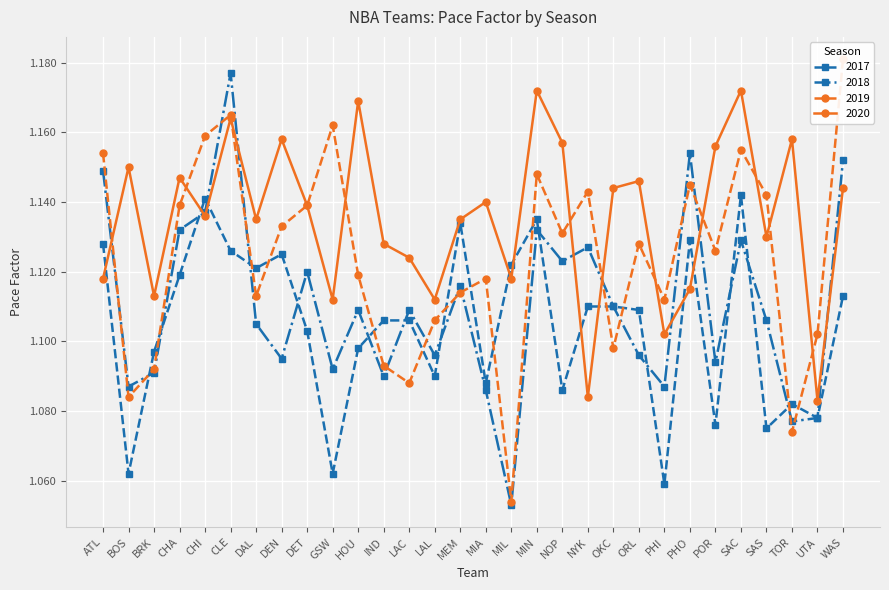

Reading right to left, transcribe all the data shown in this chart.

2017: WAS=1.1	UTA=1.1	TOR=1.1	SAS=1.1	SAC=1.1	POR=1.1	PHO=1.1	PHI=1.1	ORL=1.1	OKC=1.1	NYK=1.1	NOP=1.1	MIN=1.1	MIL=1.1	MIA=1.1	MEM=1.1	LAL=1.1	LAC=1.1	IND=1.1	HOU=1.1	GSW=1.1	DET=1.1	DEN=1.1	DAL=1.1	CLE=1.1	CHI=1.1	CHA=1.1	BRK=1.1	BOS=1.1	ATL=1.1
2018: WAS=1.2	UTA=1.1	TOR=1.1	SAS=1.1	SAC=1.1	POR=1.1	PHO=1.2	PHI=1.1	ORL=1.1	OKC=1.1	NYK=1.1	NOP=1.1	MIN=1.1	MIL=1.1	MIA=1.1	MEM=1.1	LAL=1.1	LAC=1.1	IND=1.1	HOU=1.1	GSW=1.1	DET=1.1	DEN=1.1	DAL=1.1	CLE=1.2	CHI=1.1	CHA=1.1	BRK=1.1	BOS=1.1	ATL=1.1
2019: WAS=1.2	UTA=1.1	TOR=1.1	SAS=1.1	SAC=1.2	POR=1.1	PHO=1.1	PHI=1.1	ORL=1.1	OKC=1.1	NYK=1.1	NOP=1.1	MIN=1.1	MIL=1.1	MIA=1.1	MEM=1.1	LAL=1.1	LAC=1.1	IND=1.1	HOU=1.1	GSW=1.2	DET=1.1	DEN=1.1	DAL=1.1	CLE=1.2	CHI=1.2	CHA=1.1	BRK=1.1	BOS=1.1	ATL=1.2
2020: WAS=1.1	UTA=1.1	TOR=1.2	SAS=1.1	SAC=1.2	POR=1.2	PHO=1.1	PHI=1.1	ORL=1.1	OKC=1.1	NYK=1.1	NOP=1.2	MIN=1.2	MIL=1.1	MIA=1.1	MEM=1.1	LAL=1.1	LAC=1.1	IND=1.1	HOU=1.2	GSW=1.1	DET=1.1	DEN=1.2	DAL=1.1	CLE=1.2	CHI=1.1	CHA=1.1	BRK=1.1	BOS=1.1	ATL=1.1